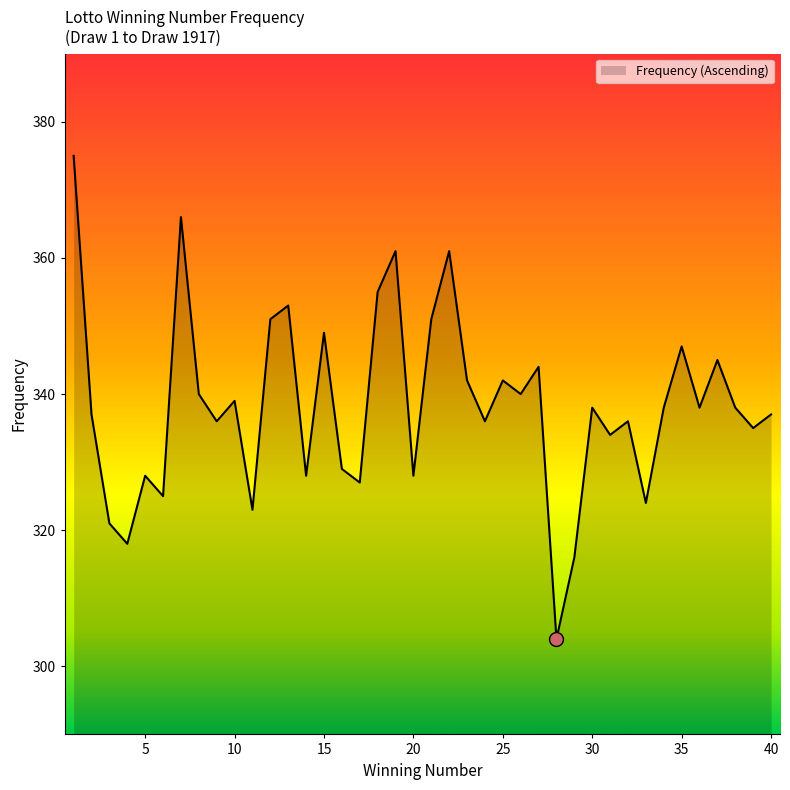

What is the smallest value displayed?

304